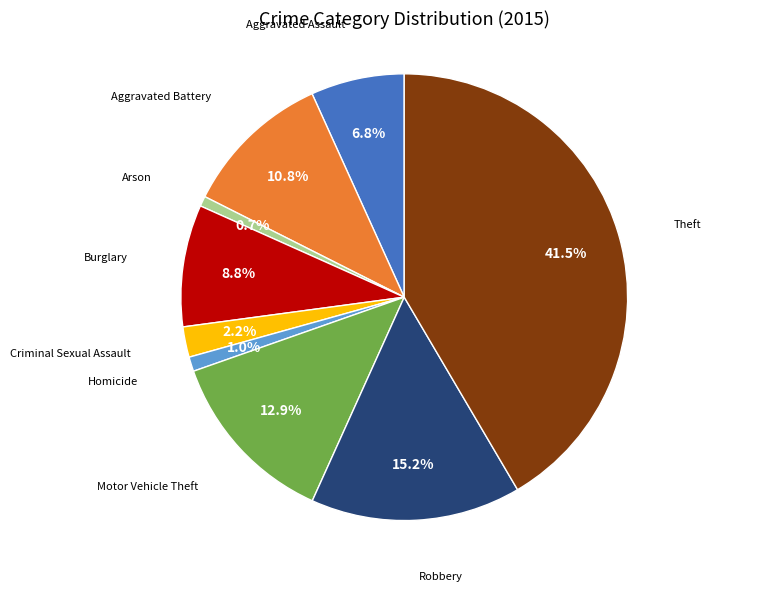

Is there a majority slice in this chart?

No